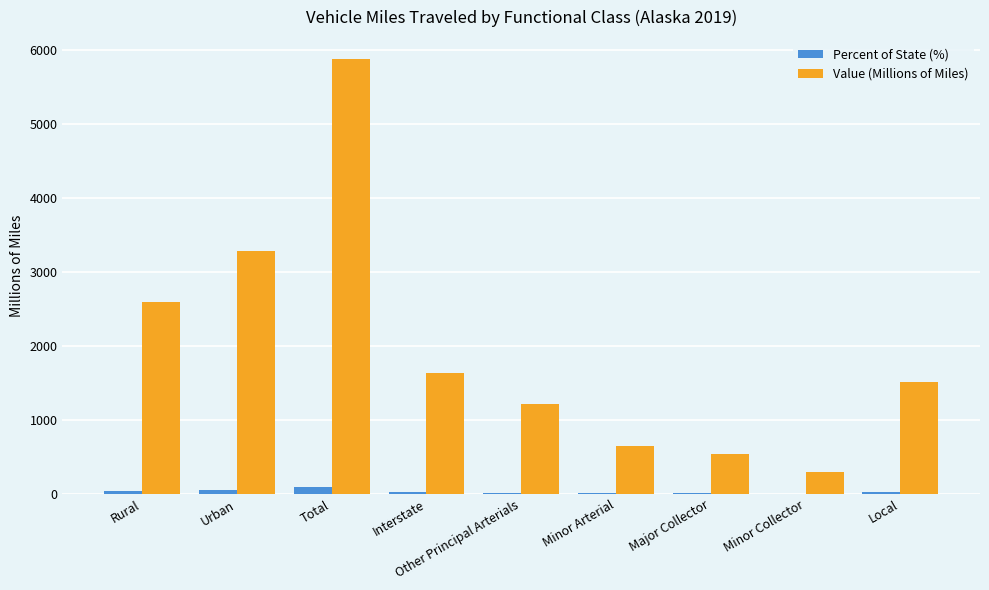

What is the greatest value displayed?

5881.0